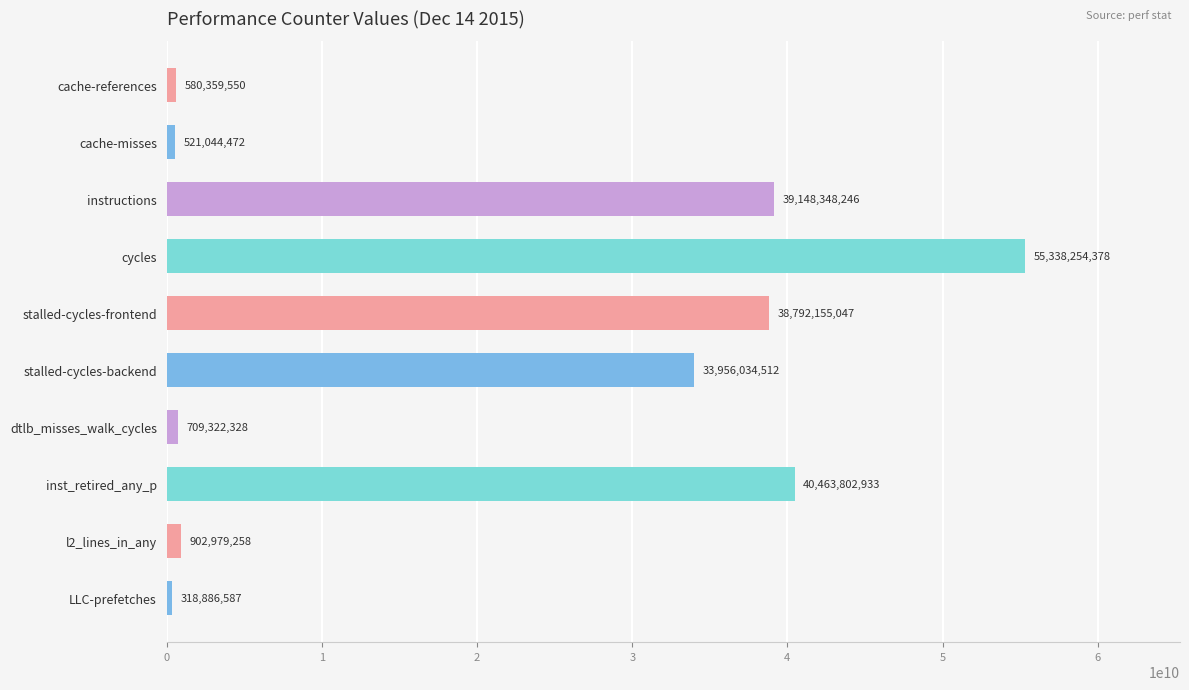

What is the change in value from cache-references to stalled-cycles-frontend?

+38211795497